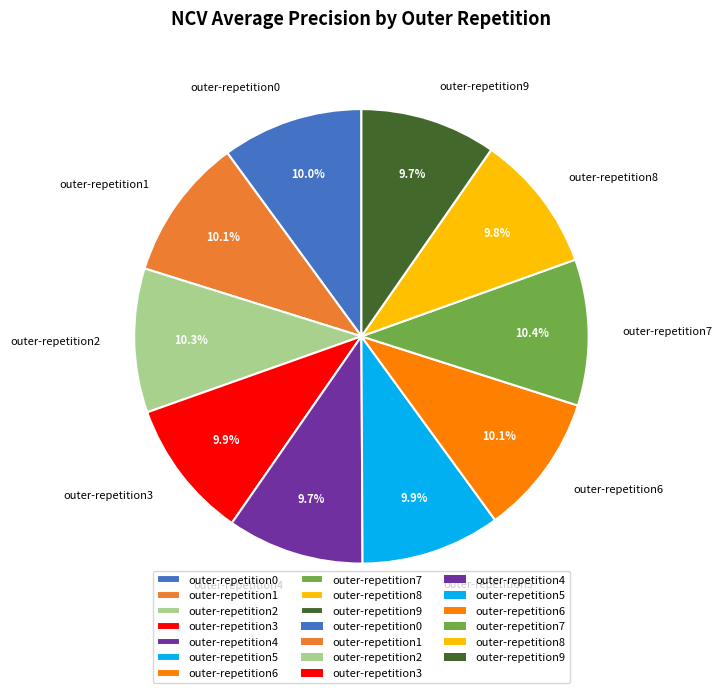

Do outer-repetition7 and outer-repetition9 together represent more than half of the pie?

No